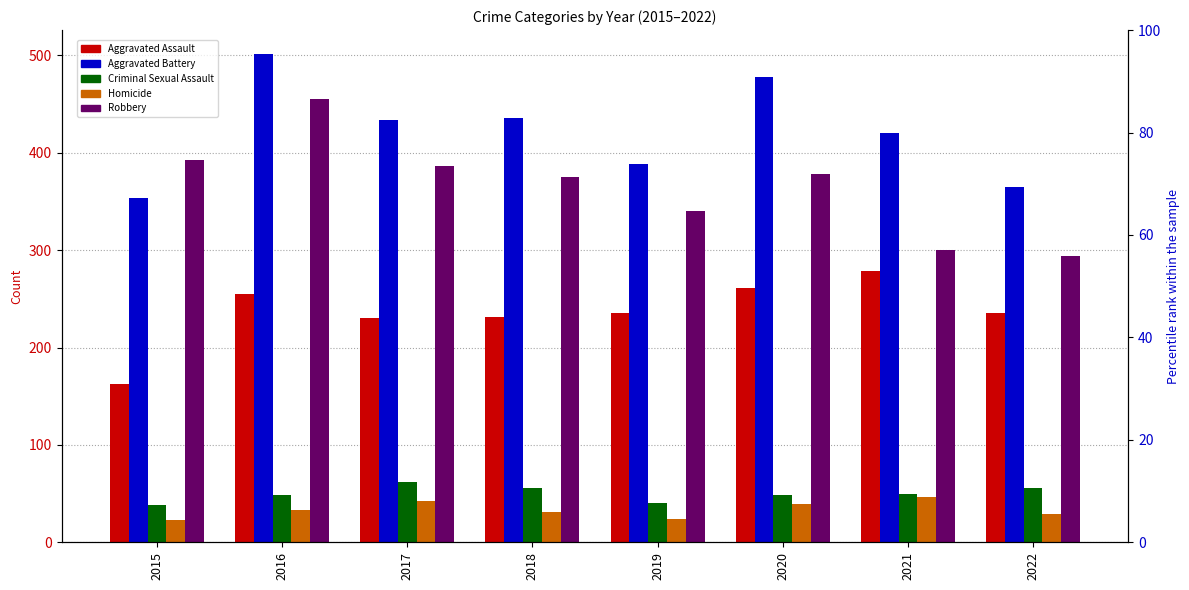

At which label does Aggravated Battery reach its peak?

2016